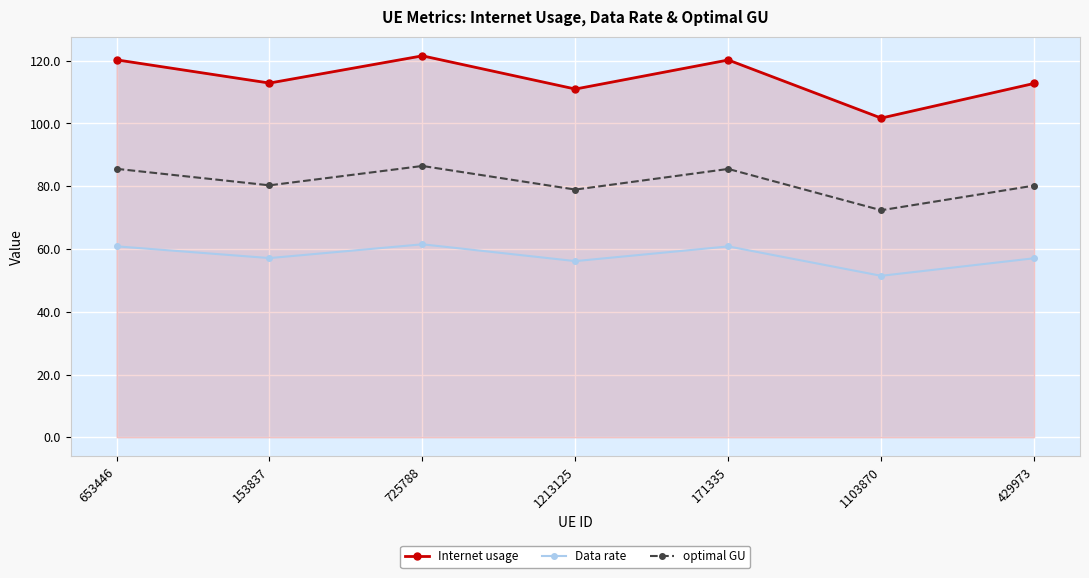

What is the lowest value of the Internet usage series?

101.7